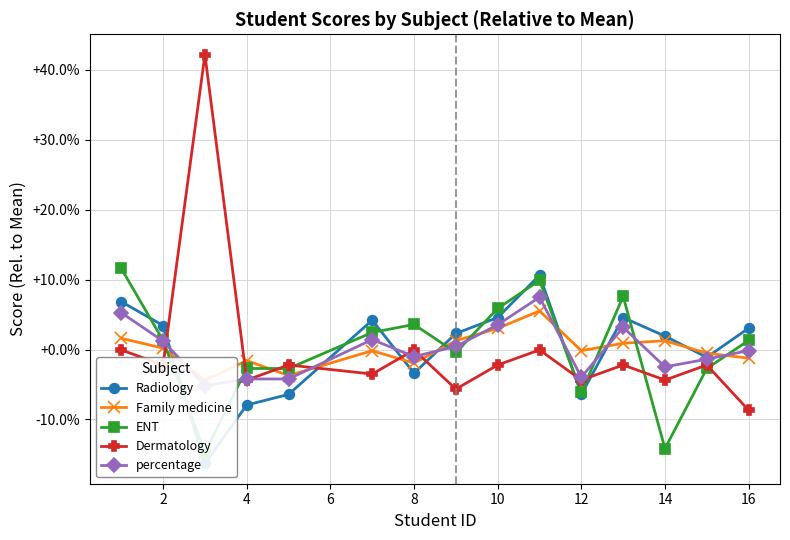

How many data points in Family medicine are less than 0?

8